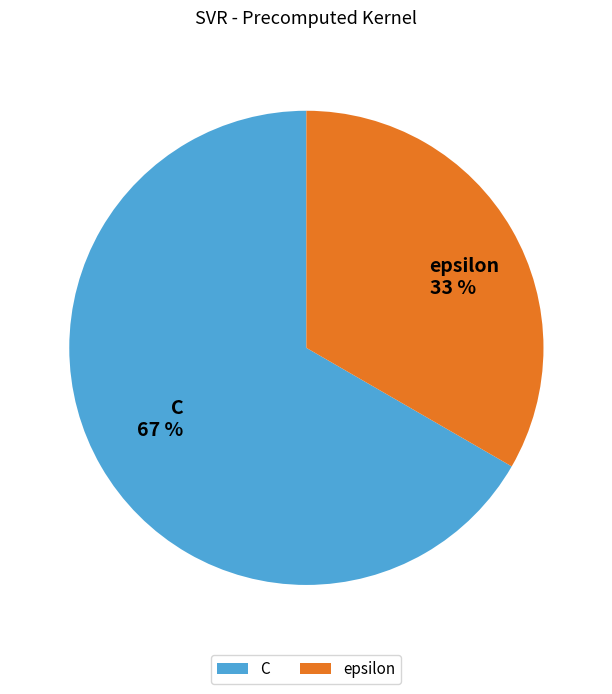

To the nearest percent, what portion does epsilon represent?

33%